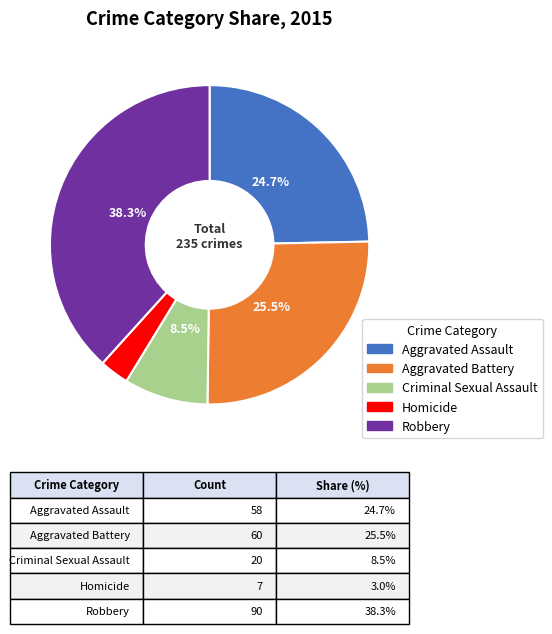

True or false: Aggravated Assault accounts for 11% of the total.

False